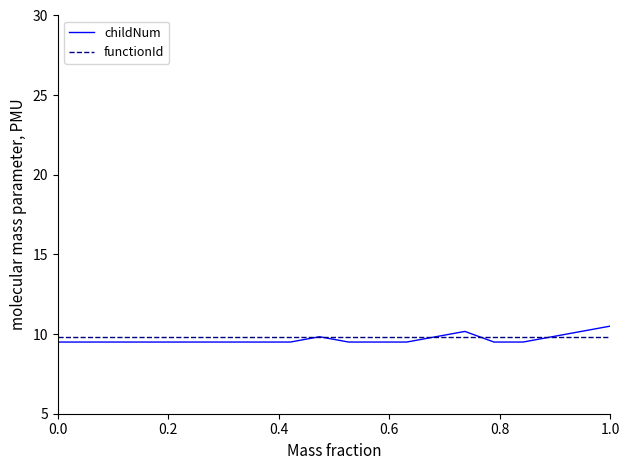

Which series has the widest spread of values?

childNum